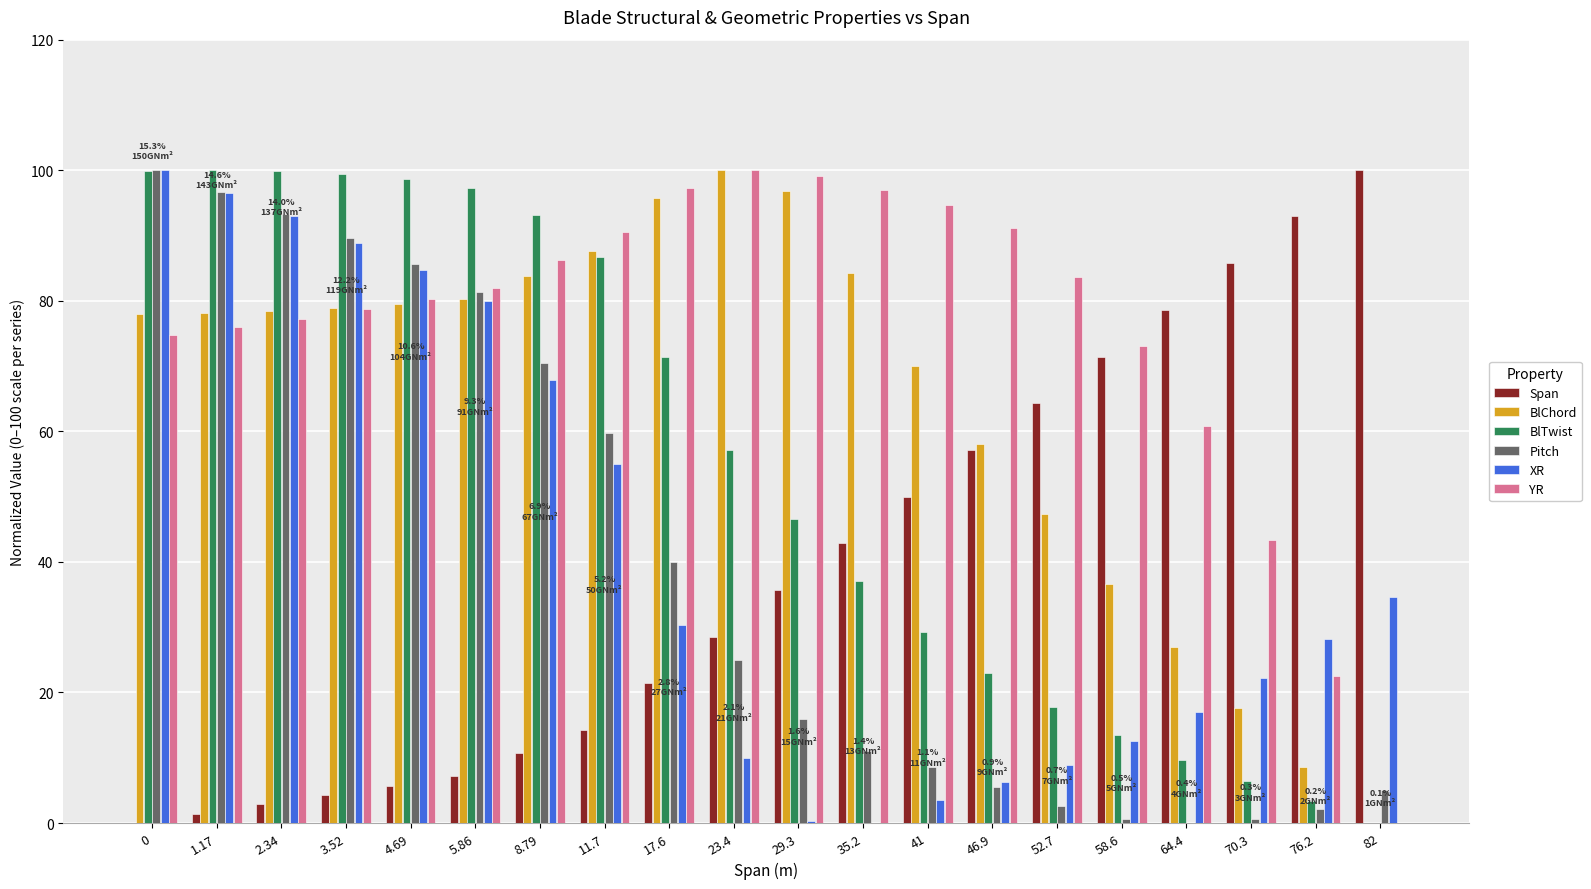

The value of Span at 41 is 50.0. True or false?

True